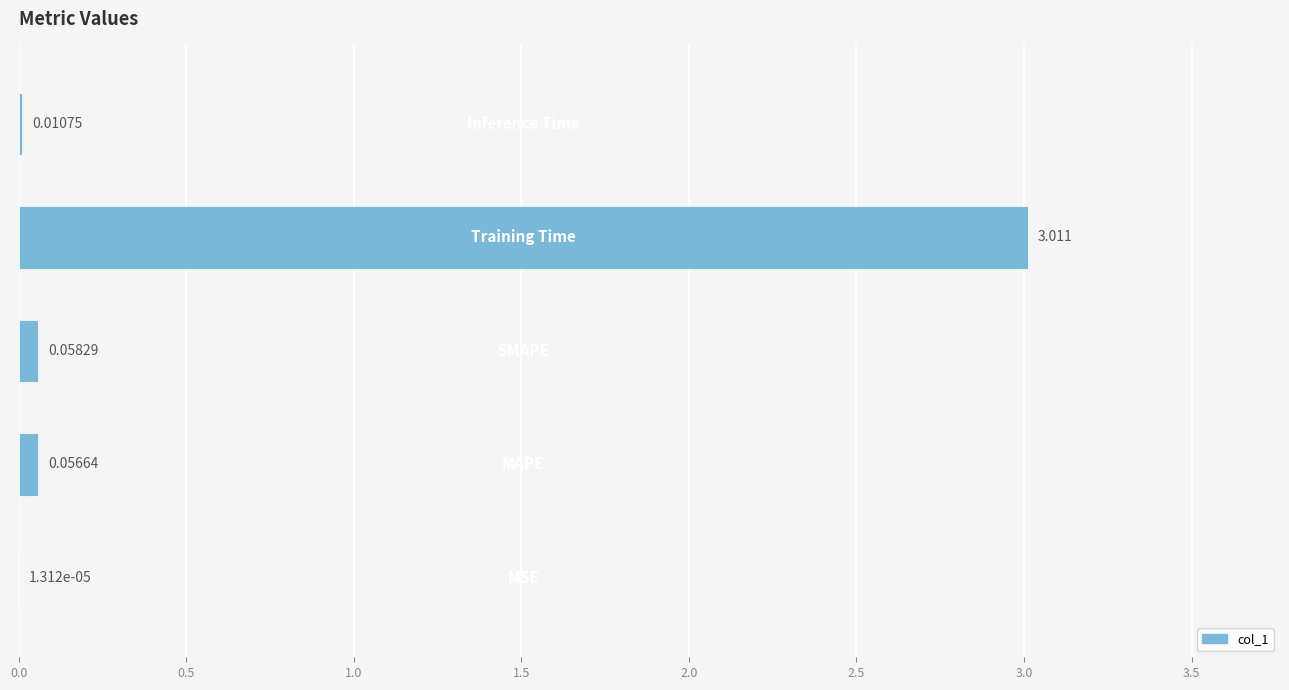

How many categories are shown in the chart?

5